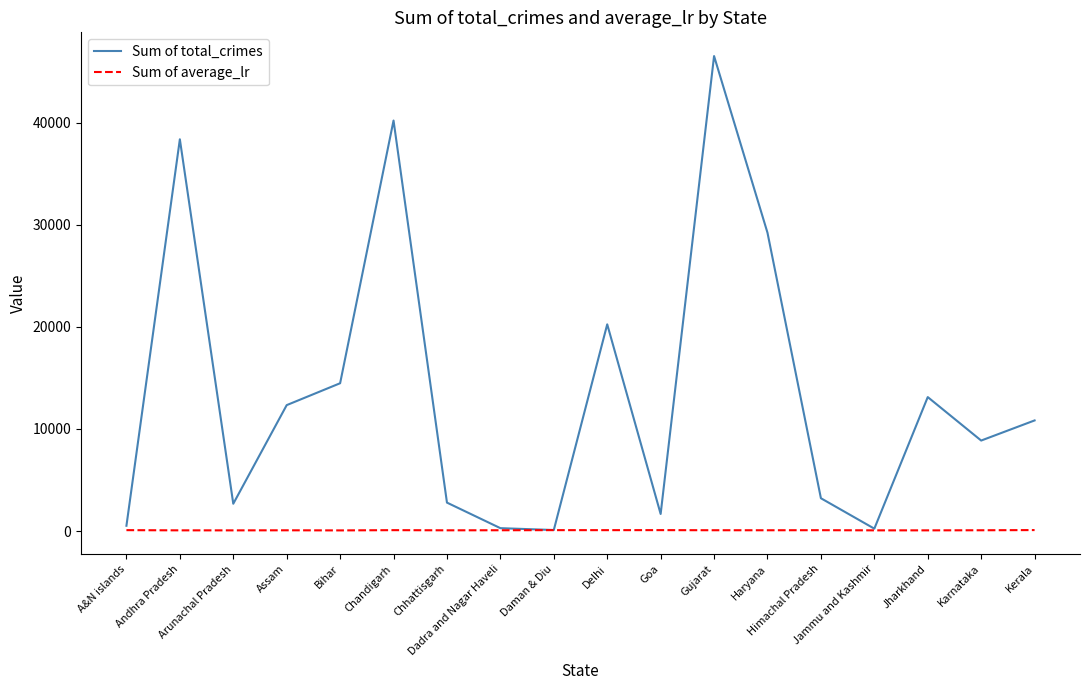

Which series has the largest total across all categories?

Sum of total_crimes